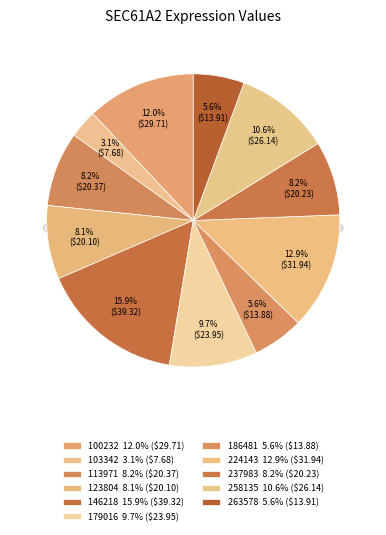

The 186481 slice represents 6% of the pie. True or false?

True